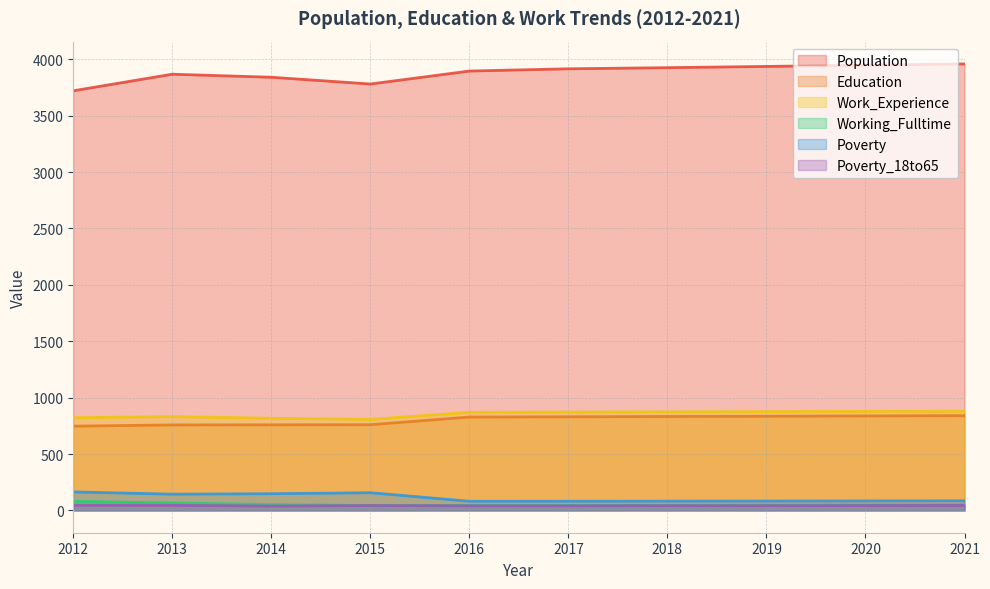

Which series has the largest total across all categories?

Population